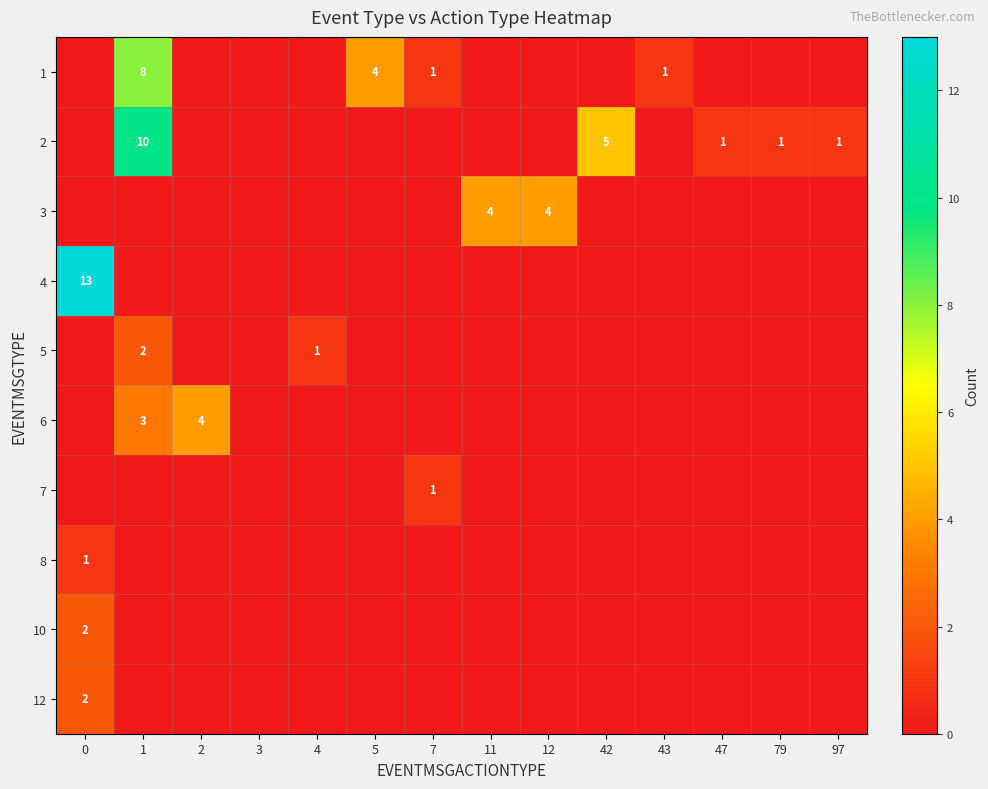

Which has a higher value, 1 or 11?

1